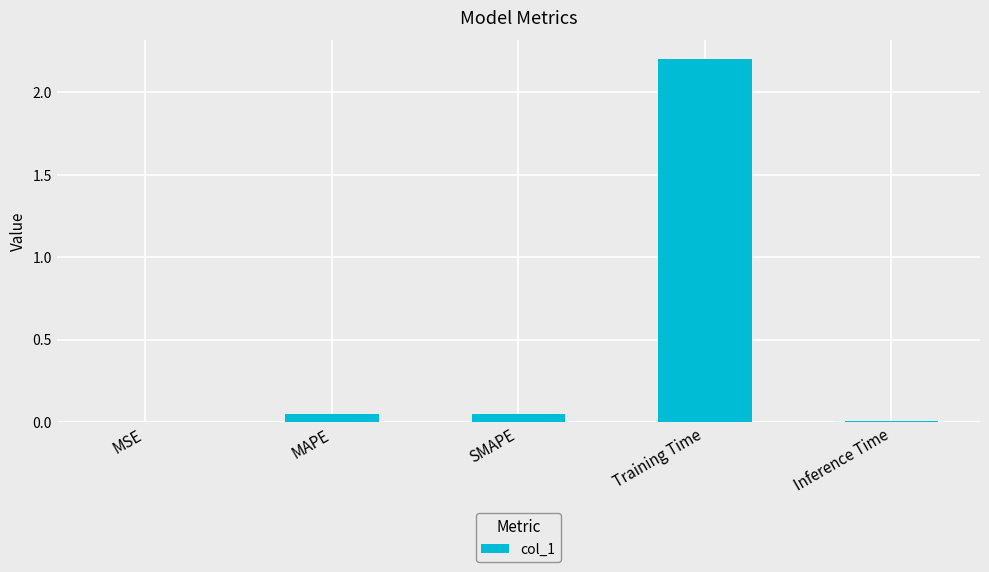

What value does the data have at Training Time?

2.2